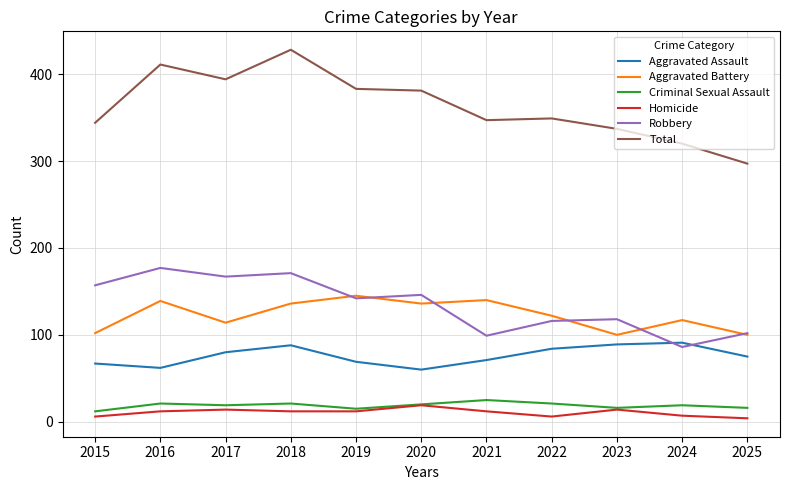

What is the maximum value for Robbery?

177